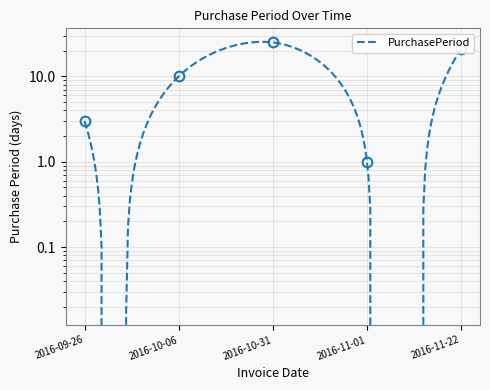

Reading left to right, extract all data points from this chart.

2016-09-26=3	2016-10-06=10	2016-10-31=25	2016-11-01=1	2016-11-22=21